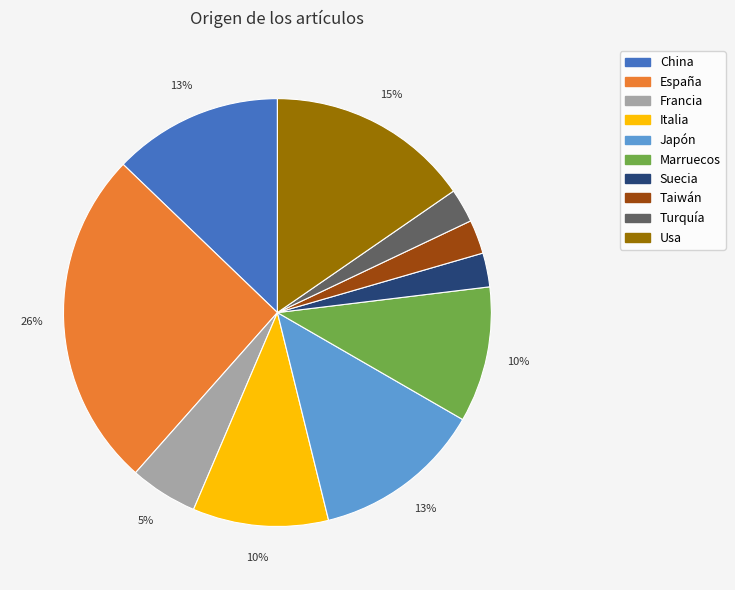

Which category has the biggest portion of the pie?

España